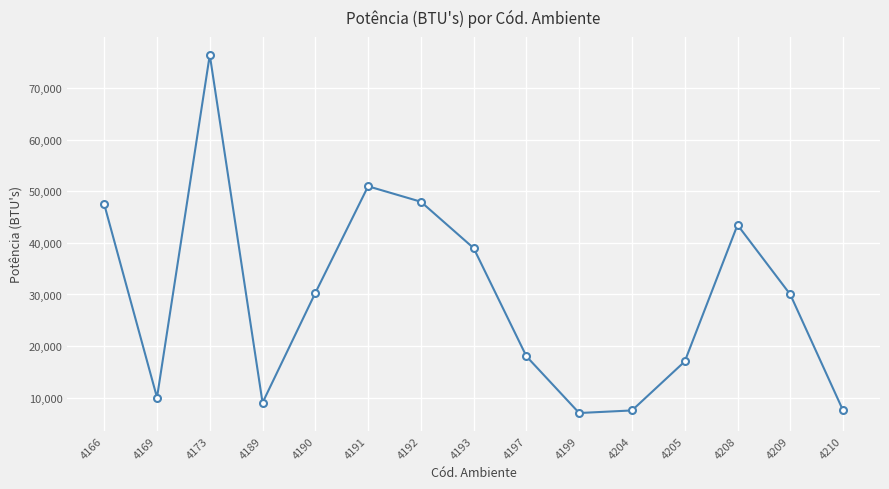

At which label does the data first exceed 30000?

4166